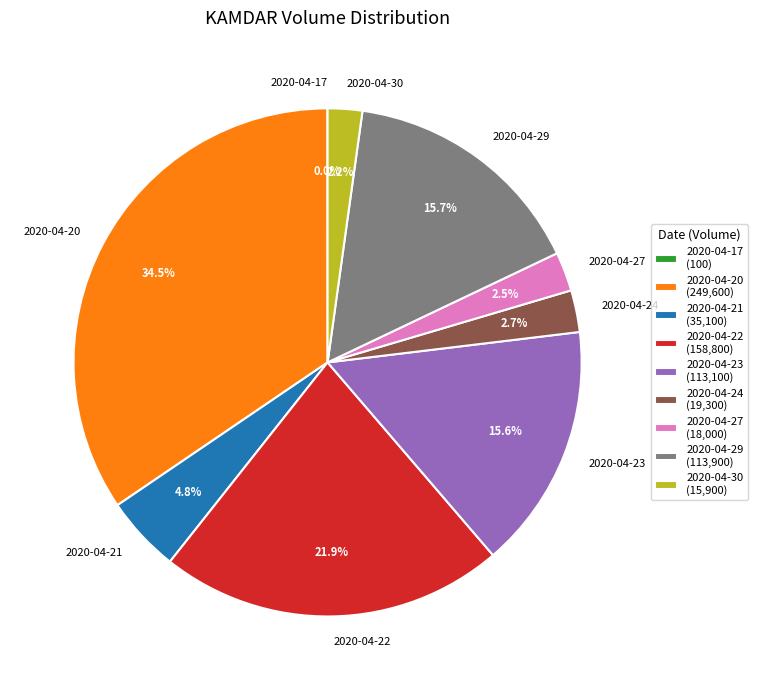

How much of the chart is everything except 2020-04-22?

78.1%